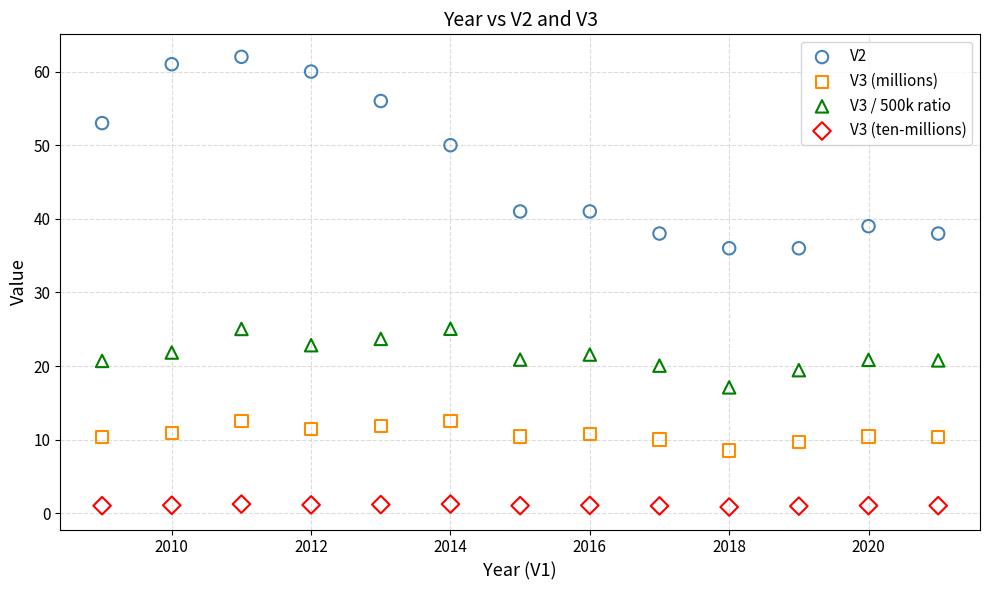

Across all data points, what is the range of X values (max minus min)?

12.0